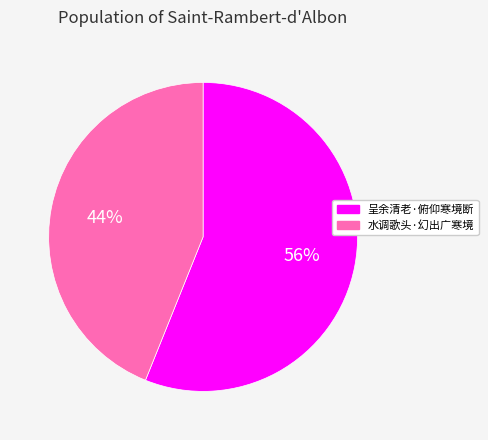

Approximately how many times larger is the value at 水调歌头·幻出广寒境 compared to 呈余清老·俯仰寒境断?

0.8